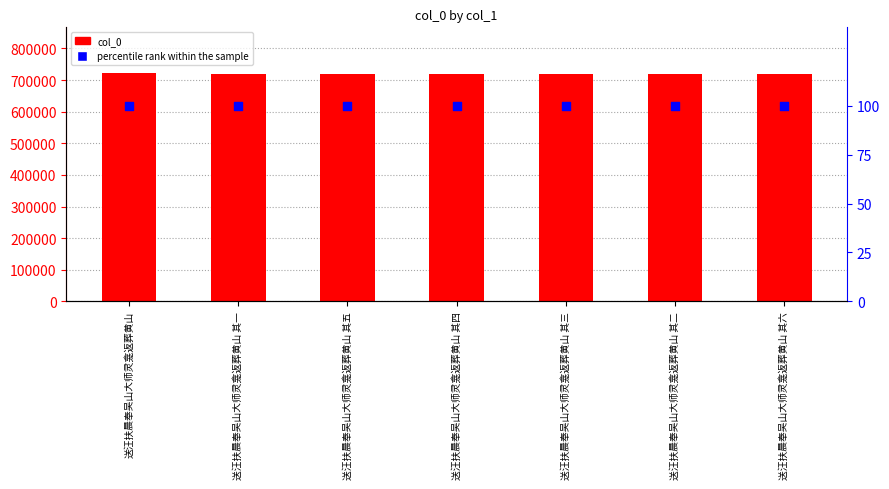

What is the total value across all series at 送汪扶晨奉吴山大师灵龛返葬黄山 其二?

719084